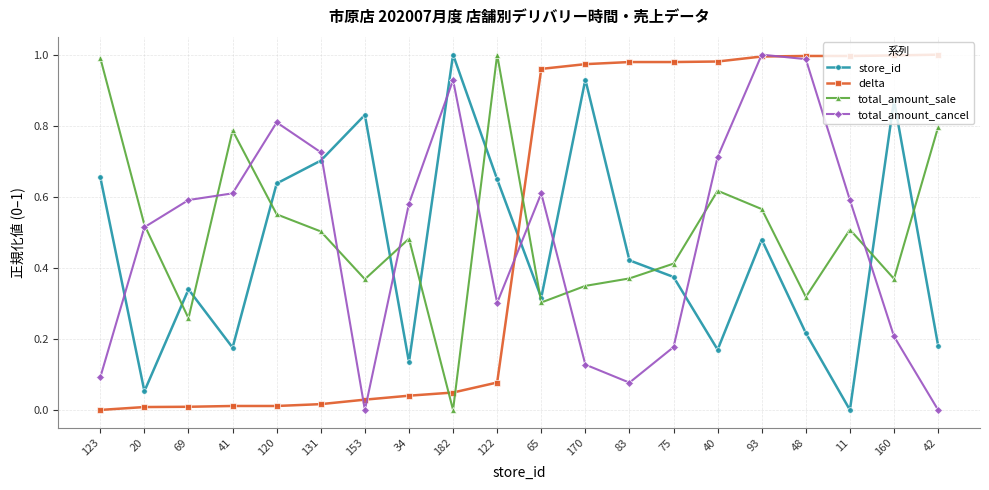

How many intersections are there between delta and total_amount_sale?

3